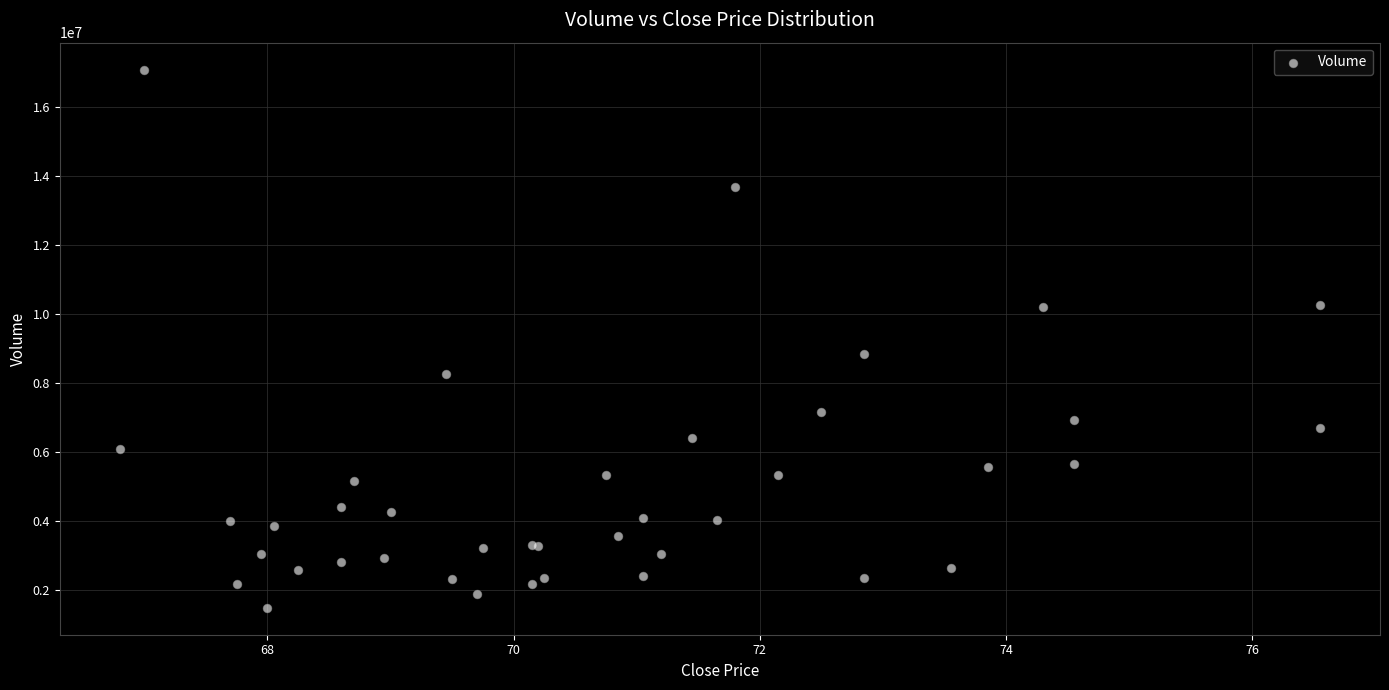

What Y value in the scatter plot is closest to 9287459?

8839935